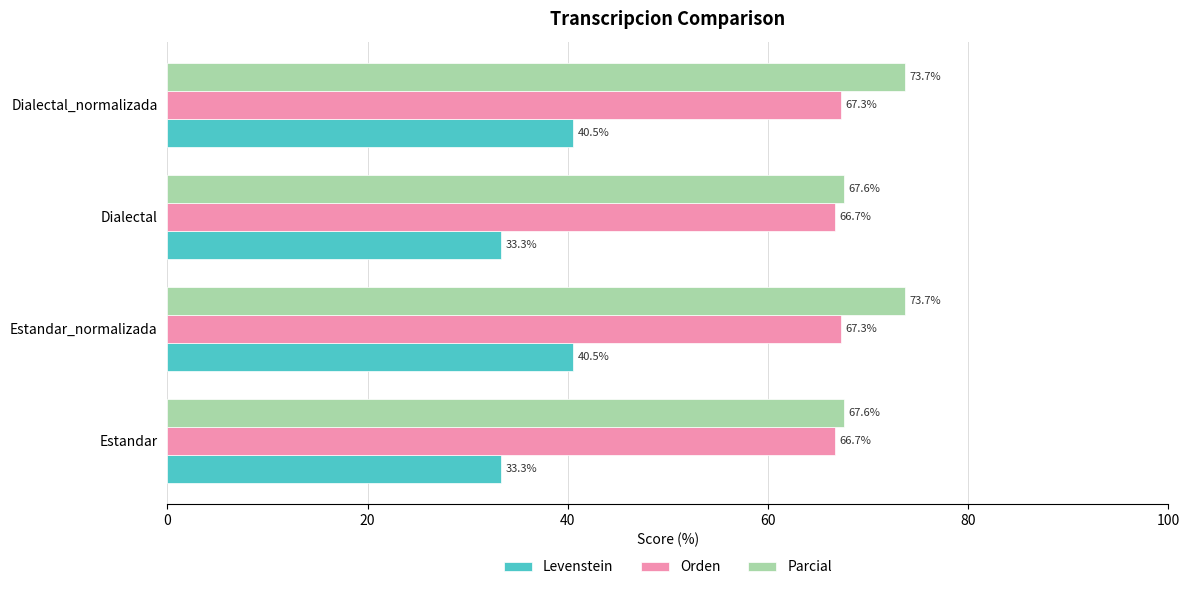

Is it true that Orden equals 67.3 at Dialectal_normalizada?

True